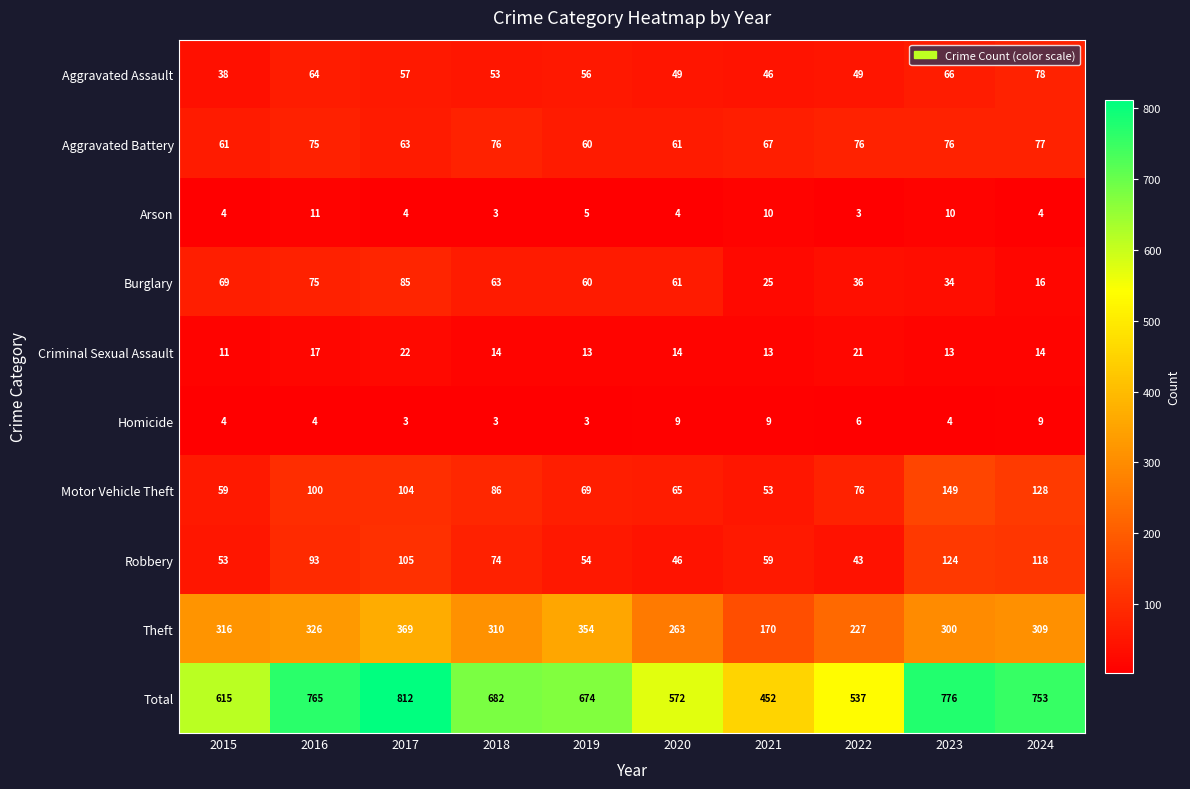

The Criminal Sexual Assault series shows 25 at 2016. True or false?

False